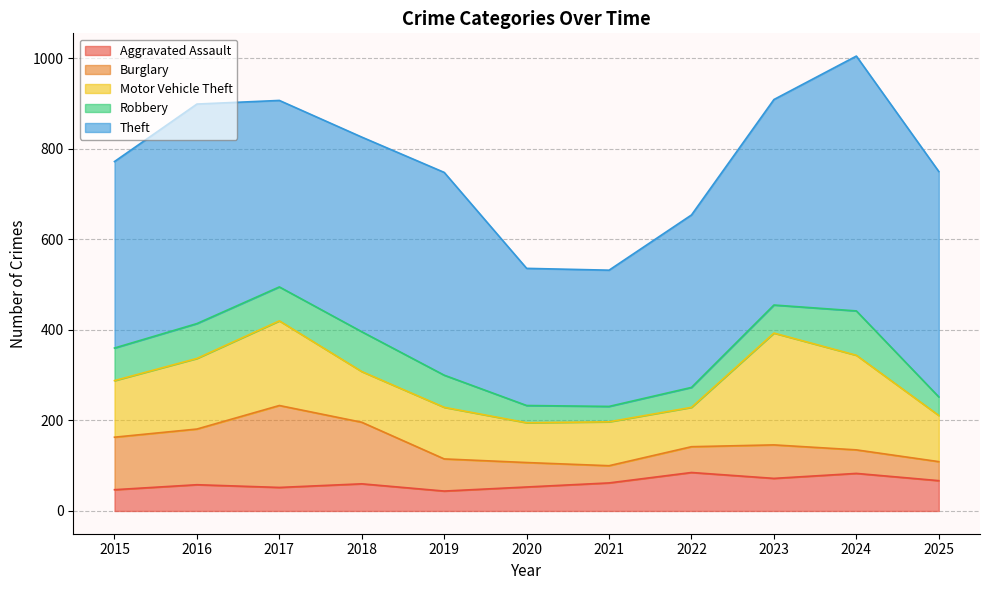

Rank the series by their maximum value, from highest to lowest.

Theft, Motor Vehicle Theft, Burglary, Robbery, Aggravated Assault